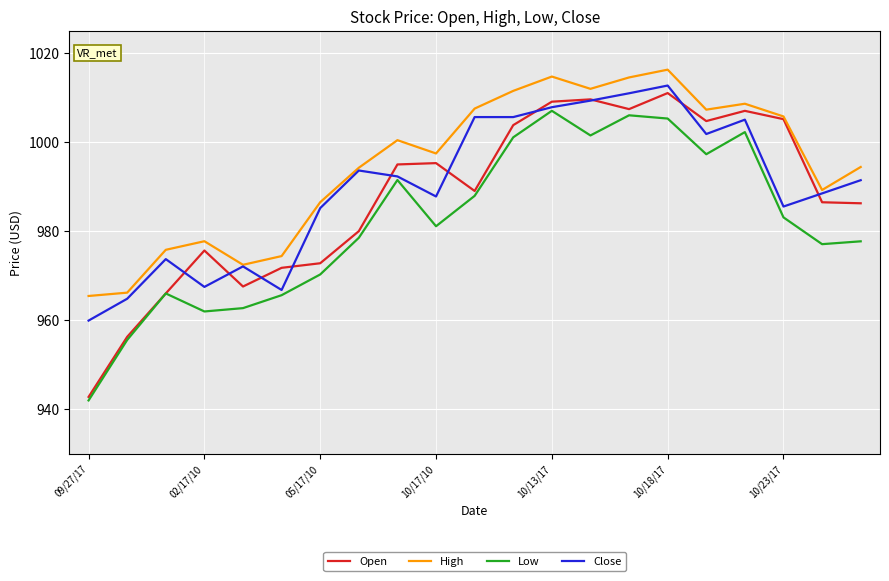

List the series in order of their overall mean, lowest first.

Low, Open, Close, High